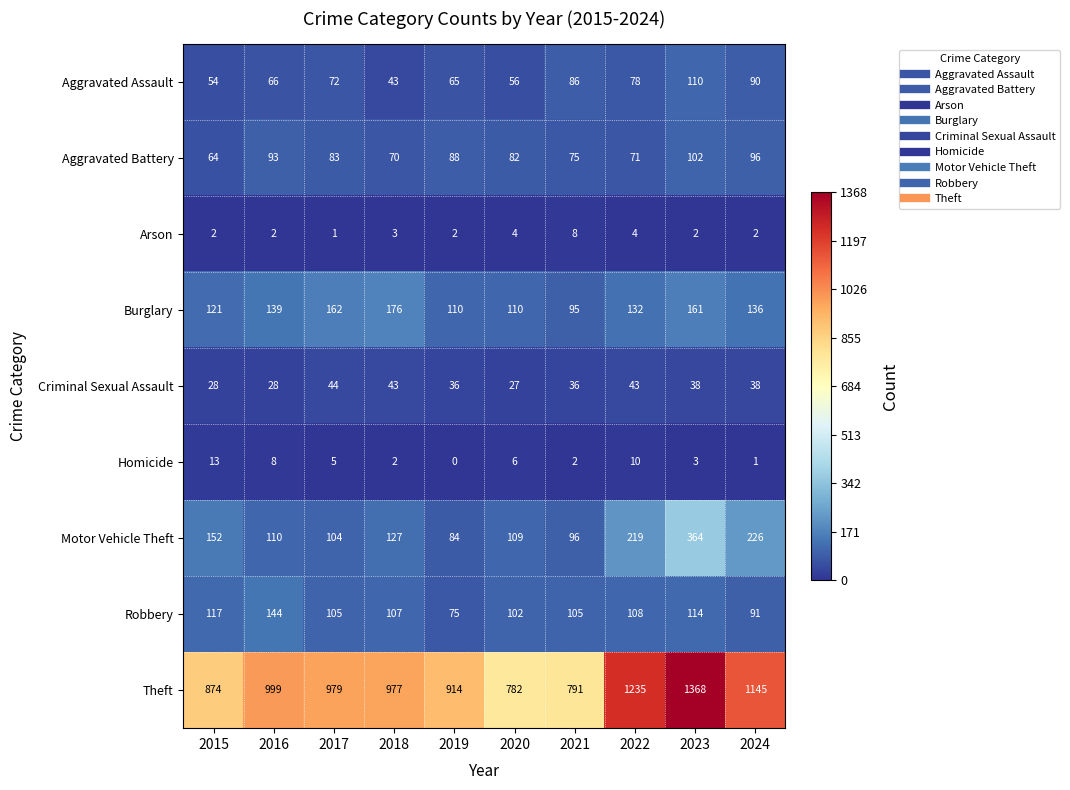

At which label is Burglary closest to 135?

2024